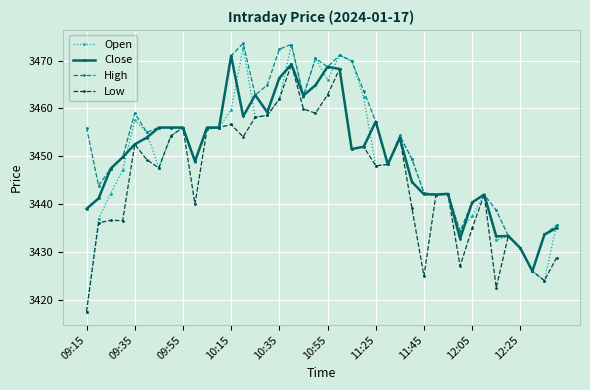

What is the value of the Close point at the 34th from the left?

3442.0